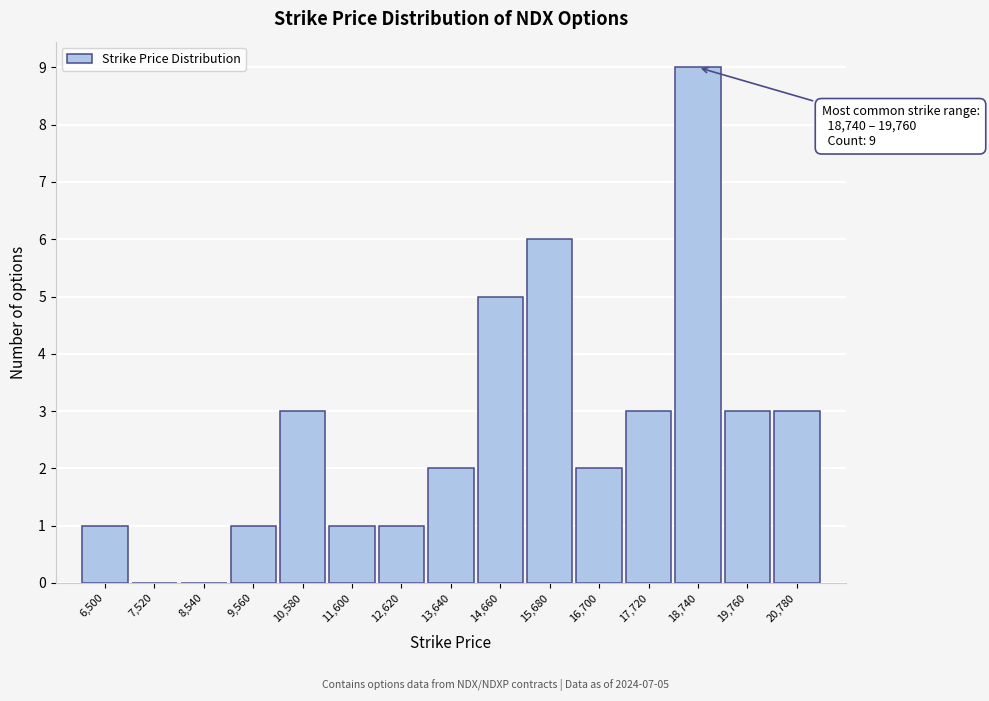

Reading left to right, extract all data points from this chart.

6,500=1	7,520=0	8,540=0	9,560=1	10,580=3	11,600=1	12,620=1	13,640=2	14,660=5	15,680=6	16,700=2	17,720=3	18,740=9	19,760=3	20,780=3